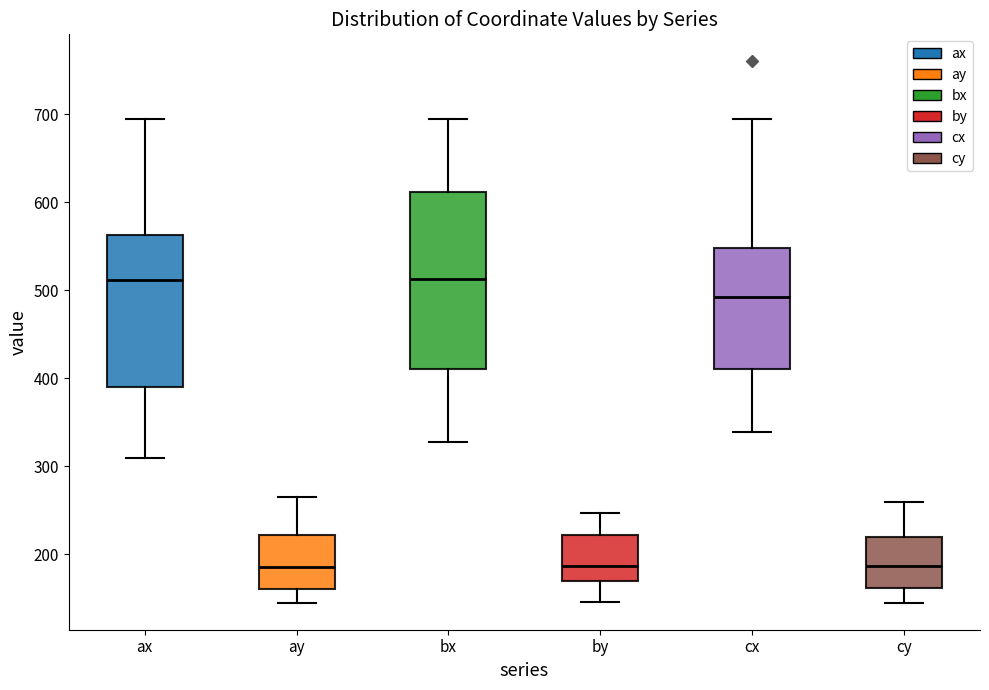

Reading left to right, read every box against the y-axis: the position of its median line, the range the box covers, and the ends of its whiskers. The values are not printed on the chart, so give them approximately, as read against the axis.

ax: median 510, box 390 to 560, whiskers 310 to 690
ay: median 190, box 160 to 220, whiskers 150 to 270
bx: median 510, box 410 to 610, whiskers 330 to 690
by: median 190, box 170 to 220, whiskers 150 to 250
cx: median 490, box 410 to 550, whiskers 340 to 690
cy: median 190, box 160 to 220, whiskers 150 to 260